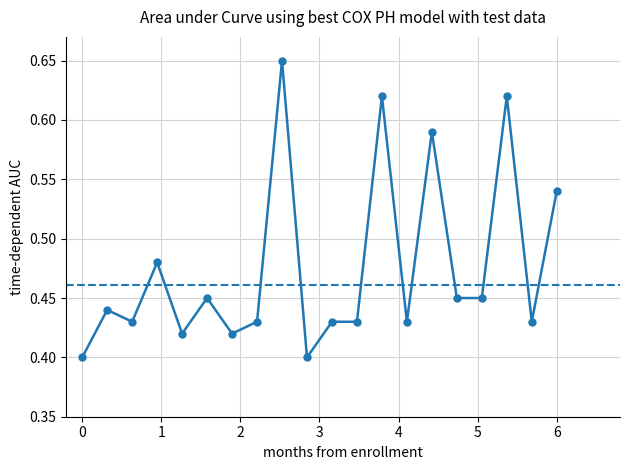

What is the sum of all values?

9.5